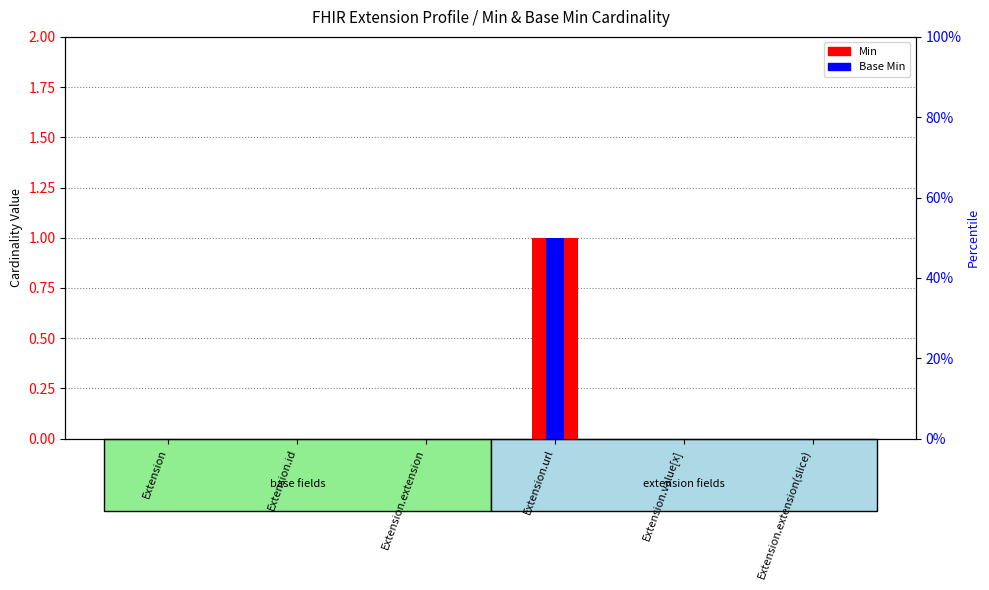

True or false: Base Min has a value of 1 at Extension.extension(slice).

False